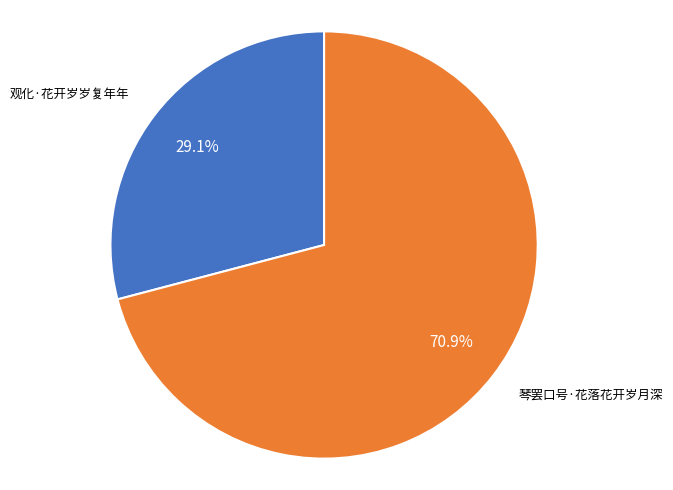

Does any single category account for the majority?

Yes